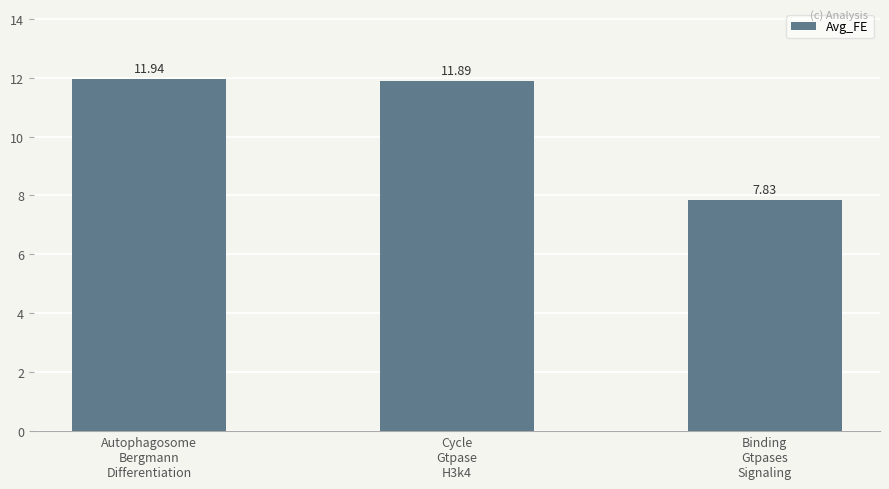

What position from the left is Binding
Gtpases
Signaling?

3